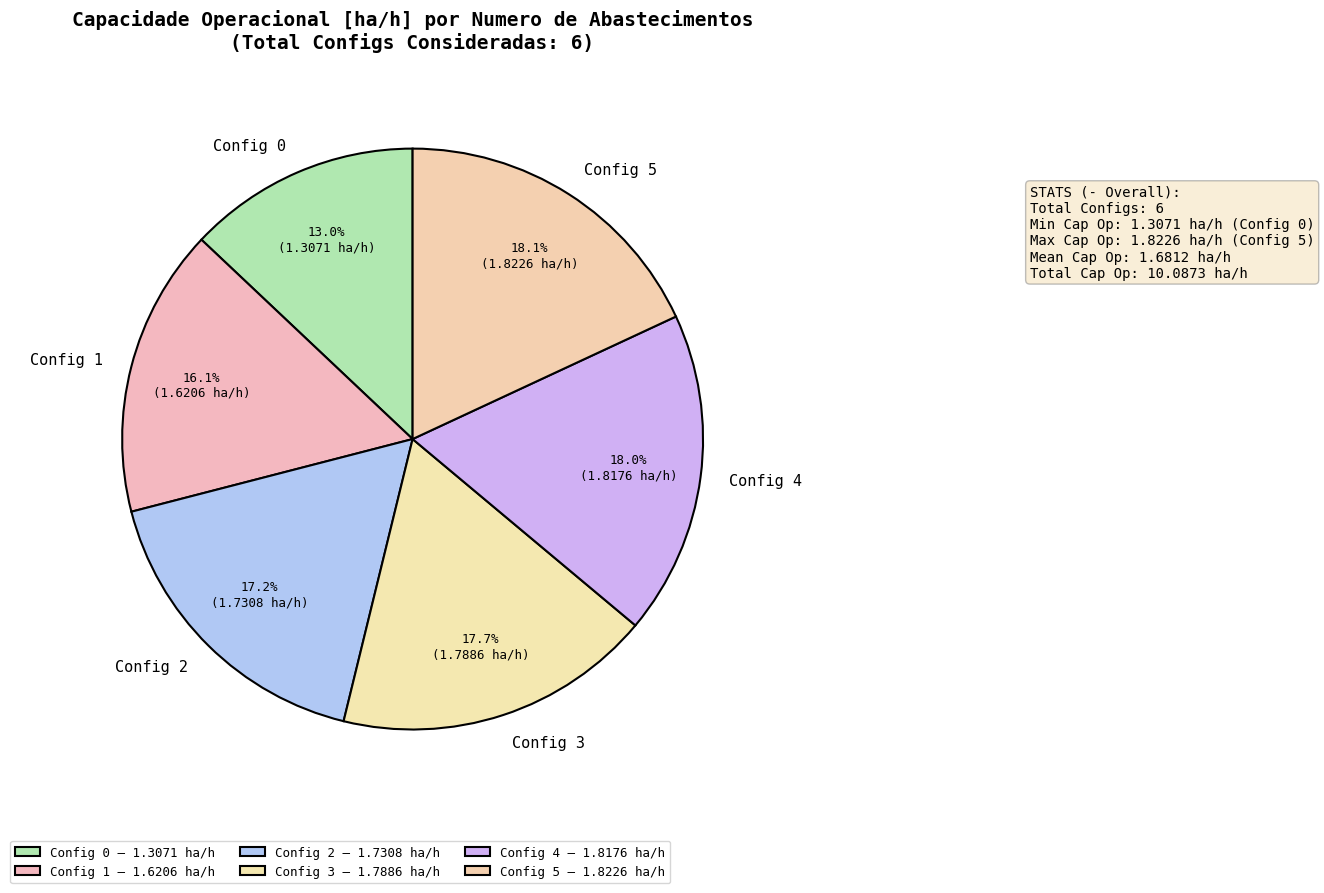

How many slices are in this pie chart?

6